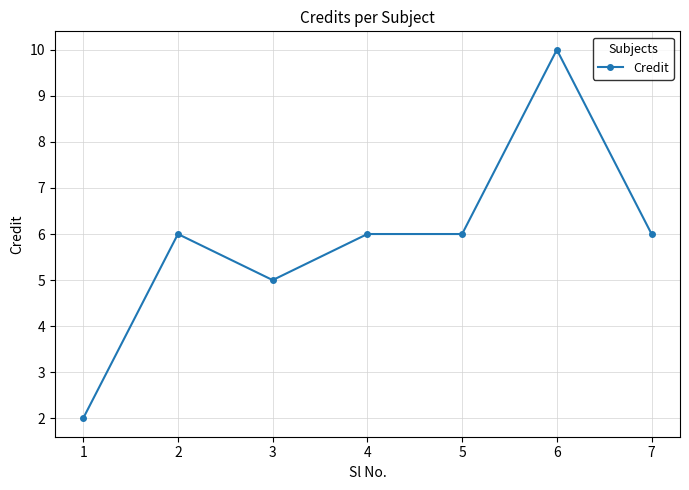

Approximately how many times larger is the value at 1 compared to 7?

0.3